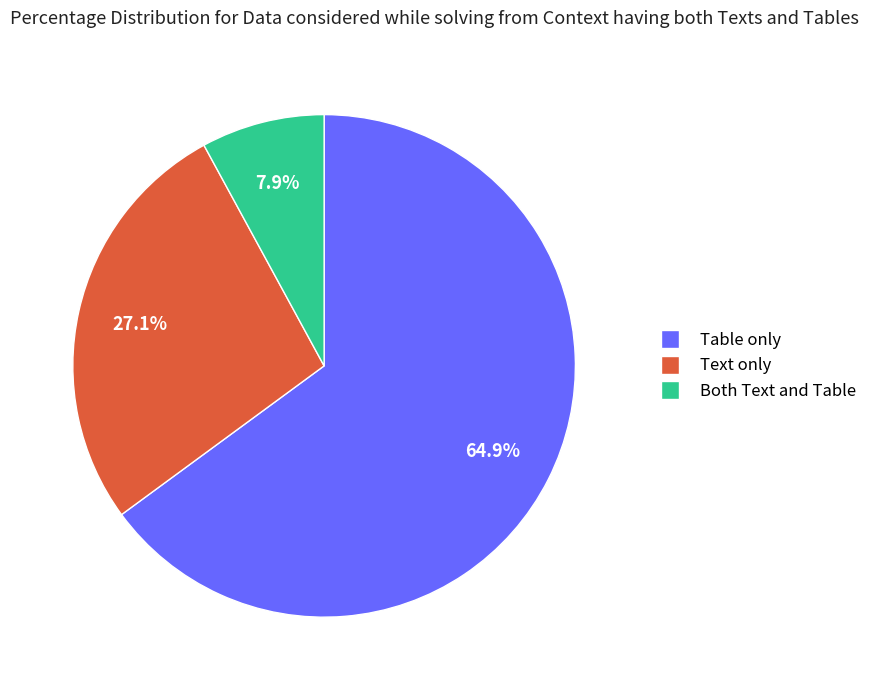

Is there a majority slice in this chart?

Yes